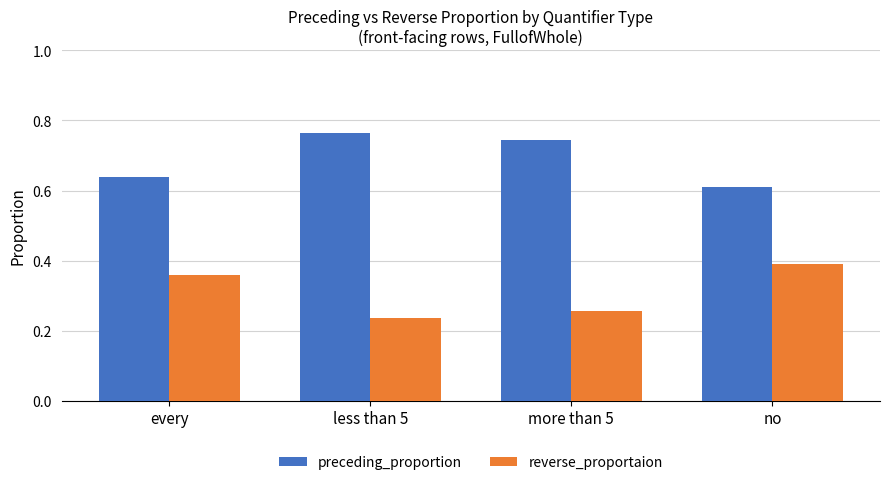

List the series in order of their overall mean, lowest first.

reverse_proportaion, preceding_proportion